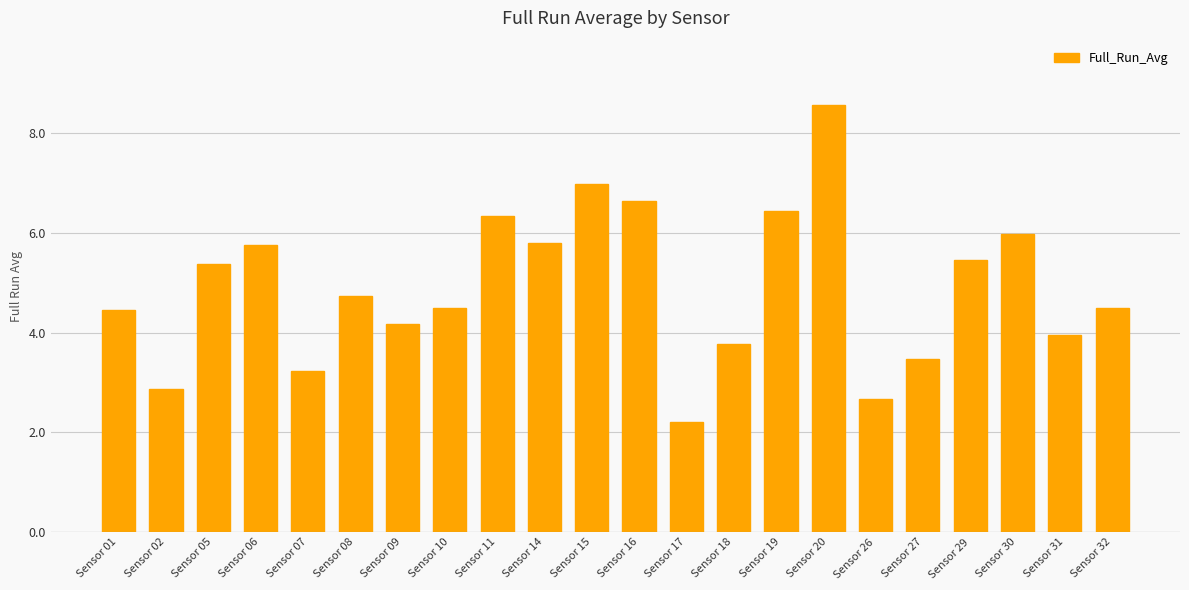

At which label is the value closest to 5?

Sensor 08